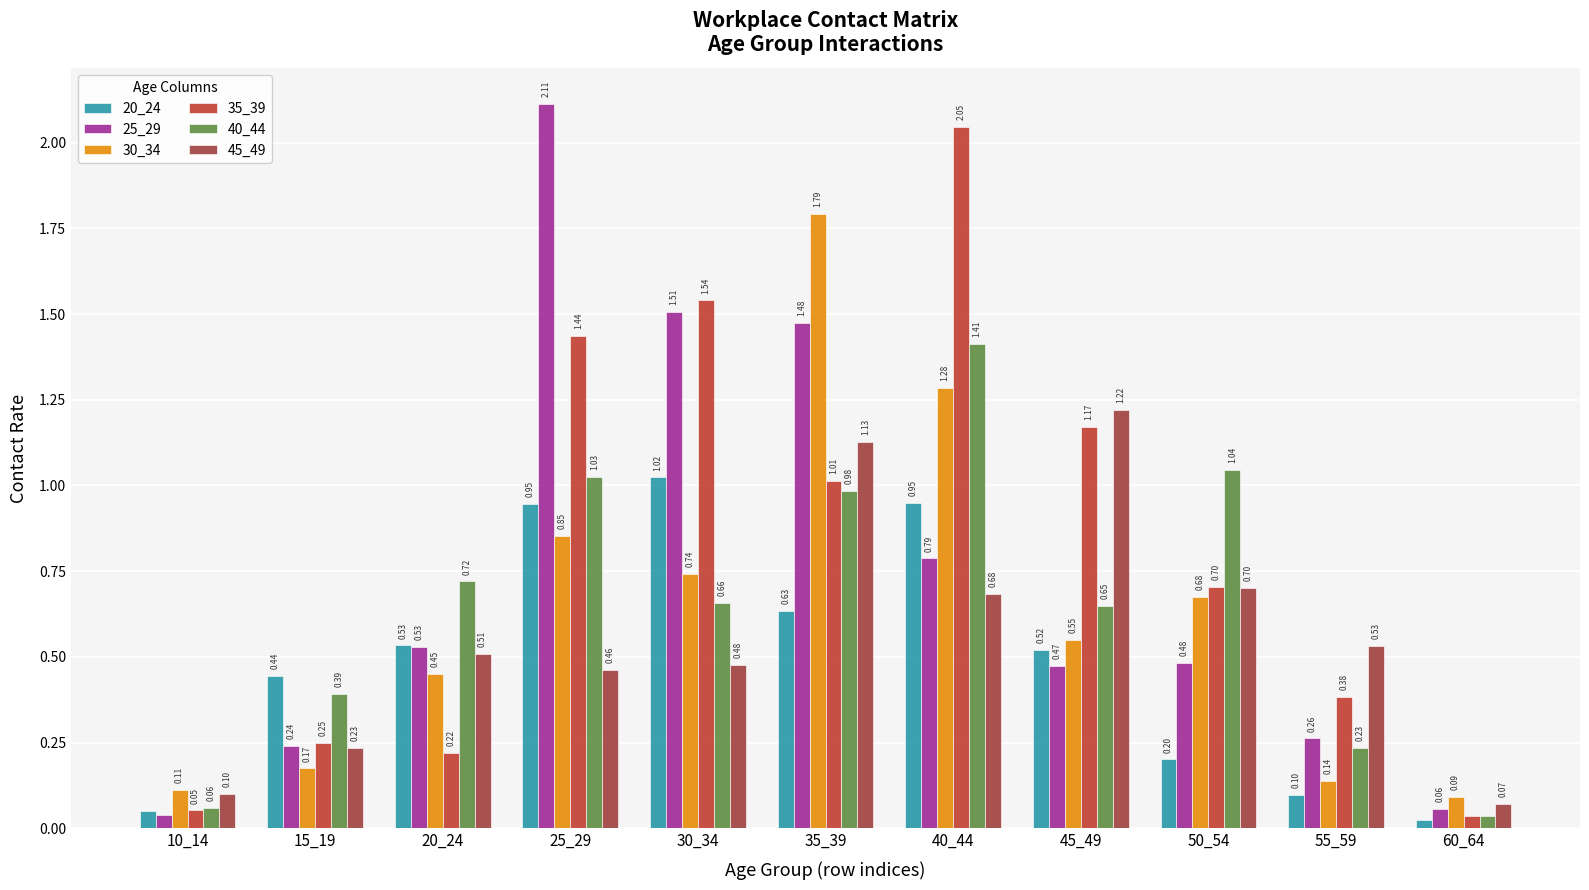

Which series changed the most between 25_29 and 45_49?

25_29